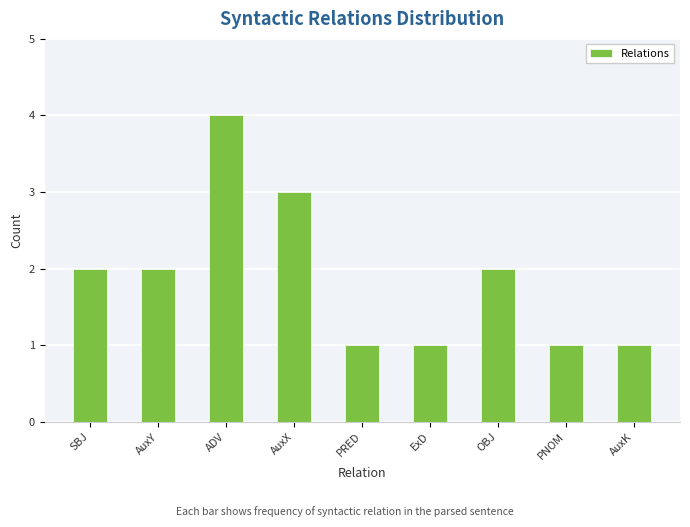

What is the label of the 3rd bar from the left?

ADV